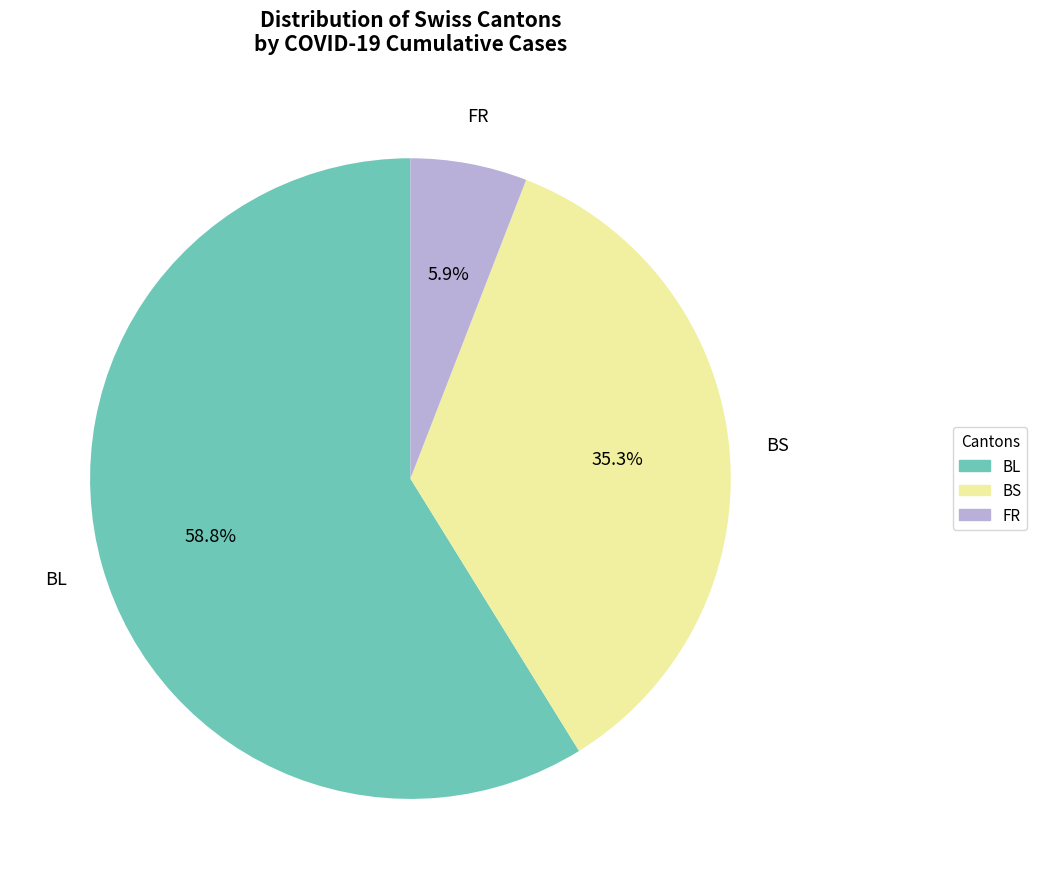

Rank the categories by value from highest to lowest.

BL, BS, FR